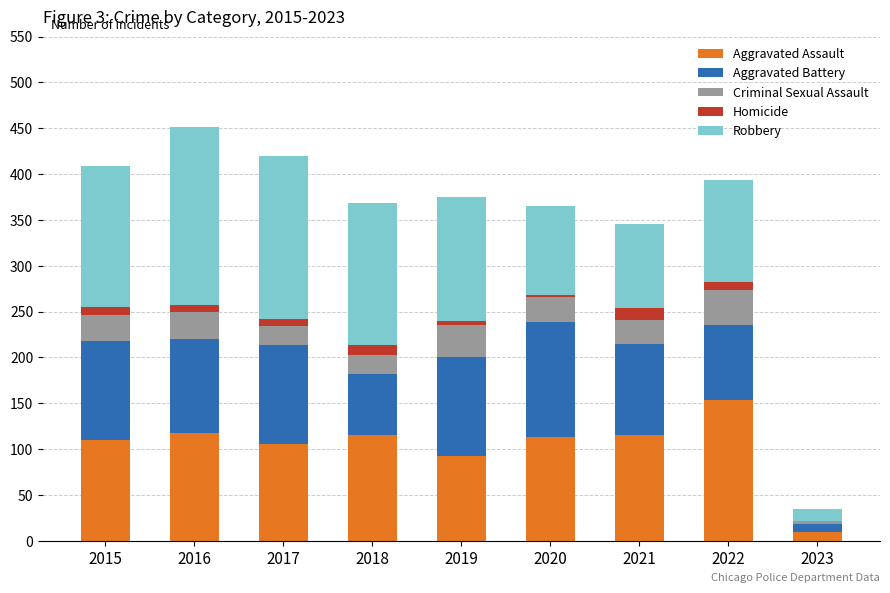

The value of Aggravated Assault at 2021 is 29. True or false?

False